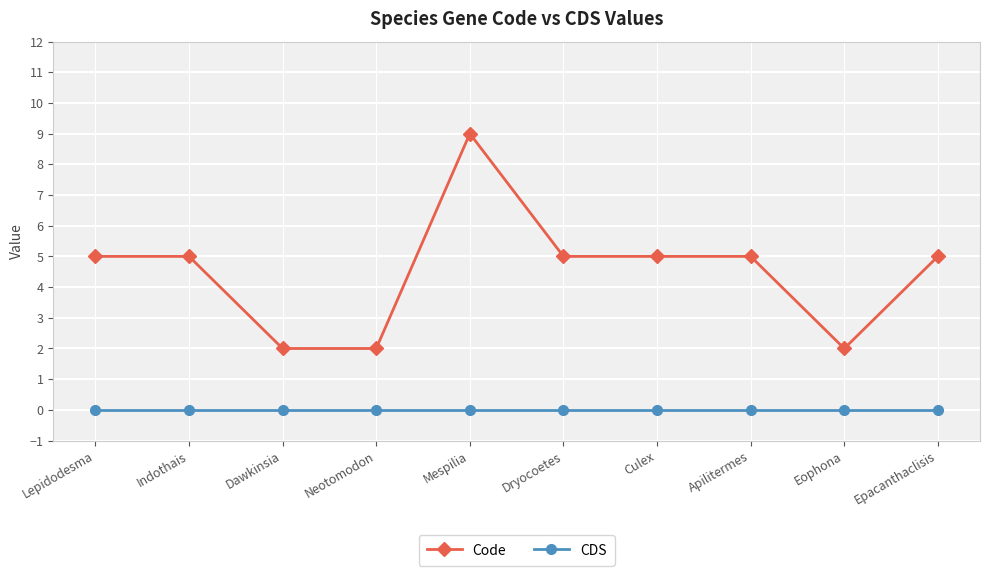

True or false: CDS and Code cross at least once.

False